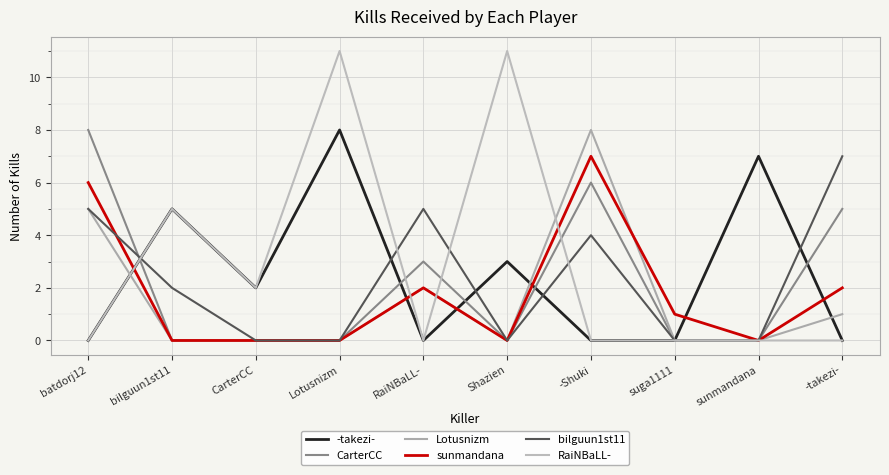

Reading left to right, list all the values displayed in this chart.

-takezi-: batdorj12=0	bilguun1st11=5	CarterCC=2	Lotusnizm=8	RaiNBaLL-=0	Shazien=3	-Shuki=0	suga1111=0	sunmandana=7	-takezi-=0
CarterCC: batdorj12=8	bilguun1st11=0	CarterCC=0	Lotusnizm=0	RaiNBaLL-=3	Shazien=0	-Shuki=6	suga1111=0	sunmandana=0	-takezi-=5
Lotusnizm: batdorj12=5	bilguun1st11=0	CarterCC=0	Lotusnizm=0	RaiNBaLL-=2	Shazien=0	-Shuki=8	suga1111=0	sunmandana=0	-takezi-=1
sunmandana: batdorj12=6	bilguun1st11=0	CarterCC=0	Lotusnizm=0	RaiNBaLL-=2	Shazien=0	-Shuki=7	suga1111=1	sunmandana=0	-takezi-=2
bilguun1st11: batdorj12=5	bilguun1st11=2	CarterCC=0	Lotusnizm=0	RaiNBaLL-=5	Shazien=0	-Shuki=4	suga1111=0	sunmandana=0	-takezi-=7
RaiNBaLL-: batdorj12=0	bilguun1st11=5	CarterCC=2	Lotusnizm=11	RaiNBaLL-=0	Shazien=11	-Shuki=0	suga1111=0	sunmandana=0	-takezi-=0